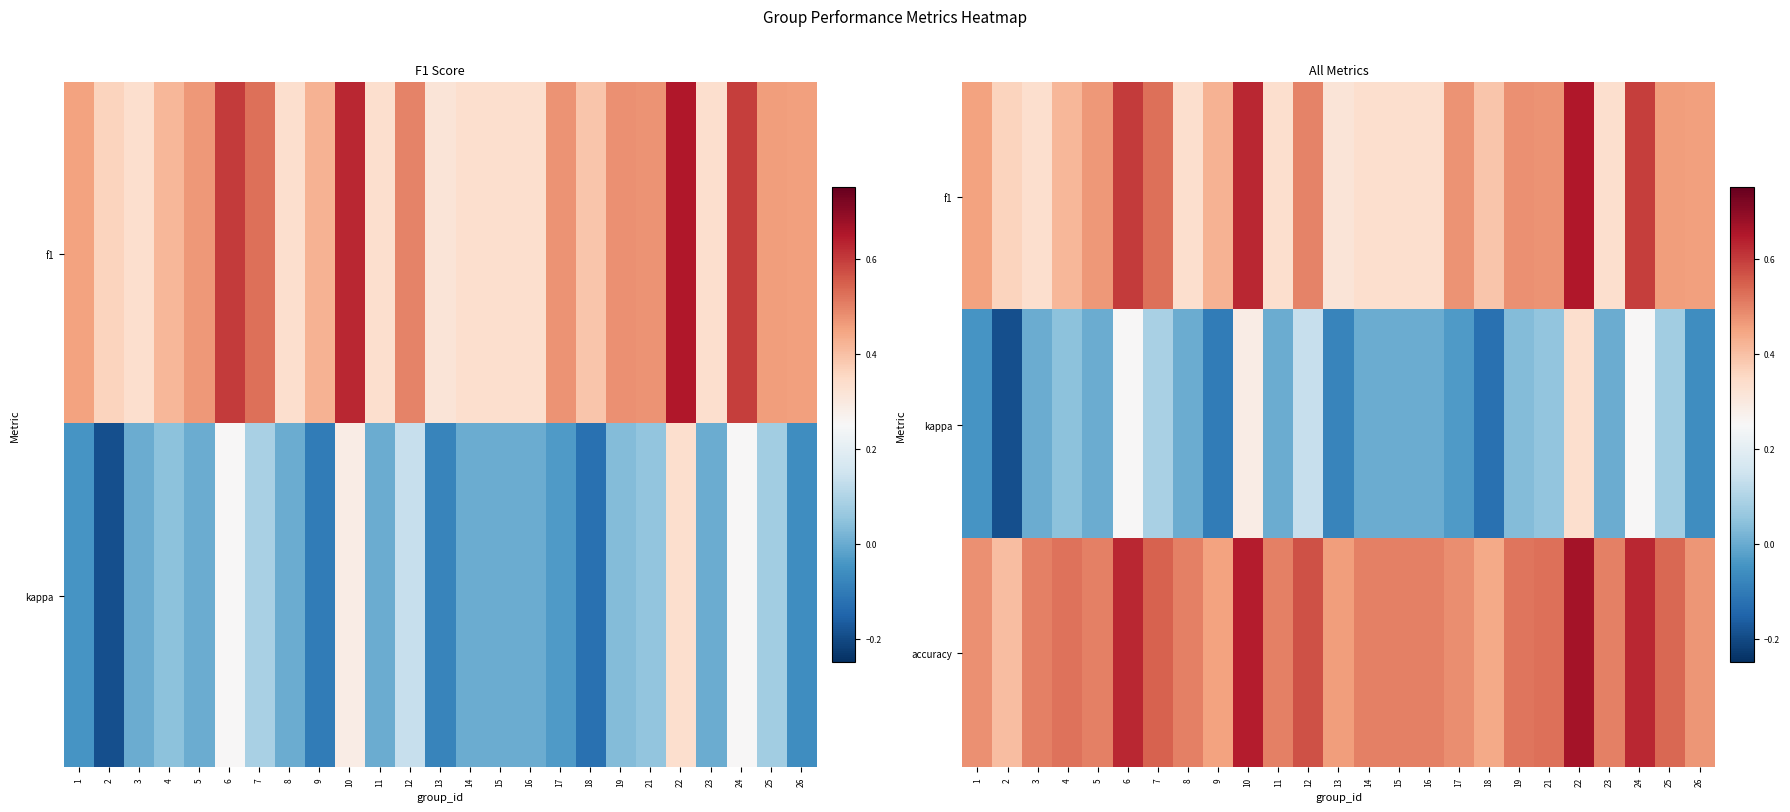

What is the sum of all accuracy values?

13.0